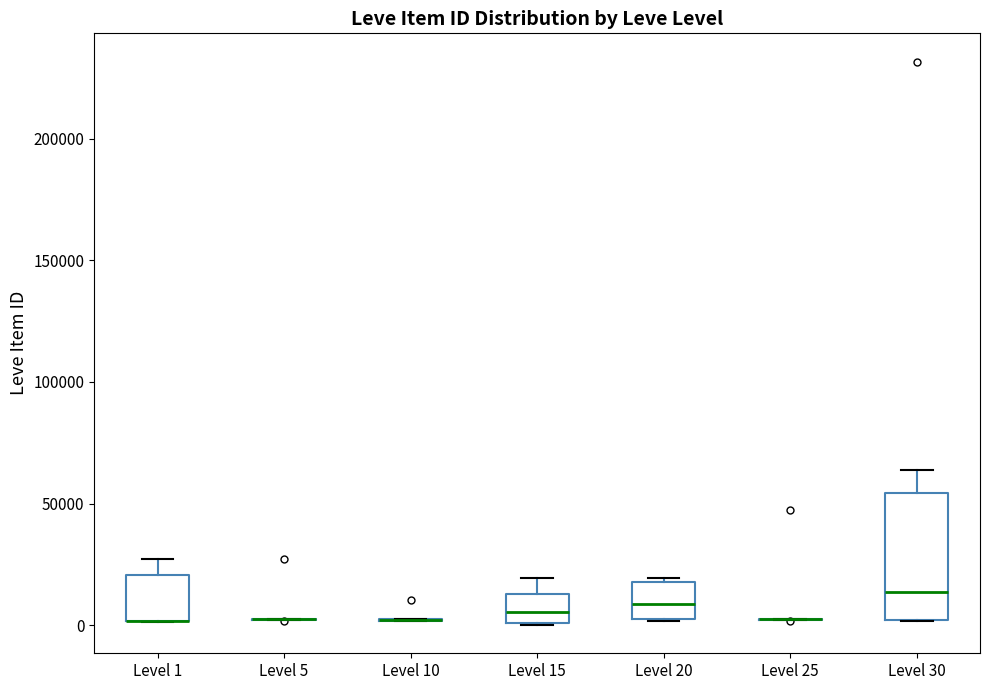

Where does the upper whisker of the box for Level 15 end on the y-axis? The values are not printed on the chart, so give them approximately, as read against the axis.

20000